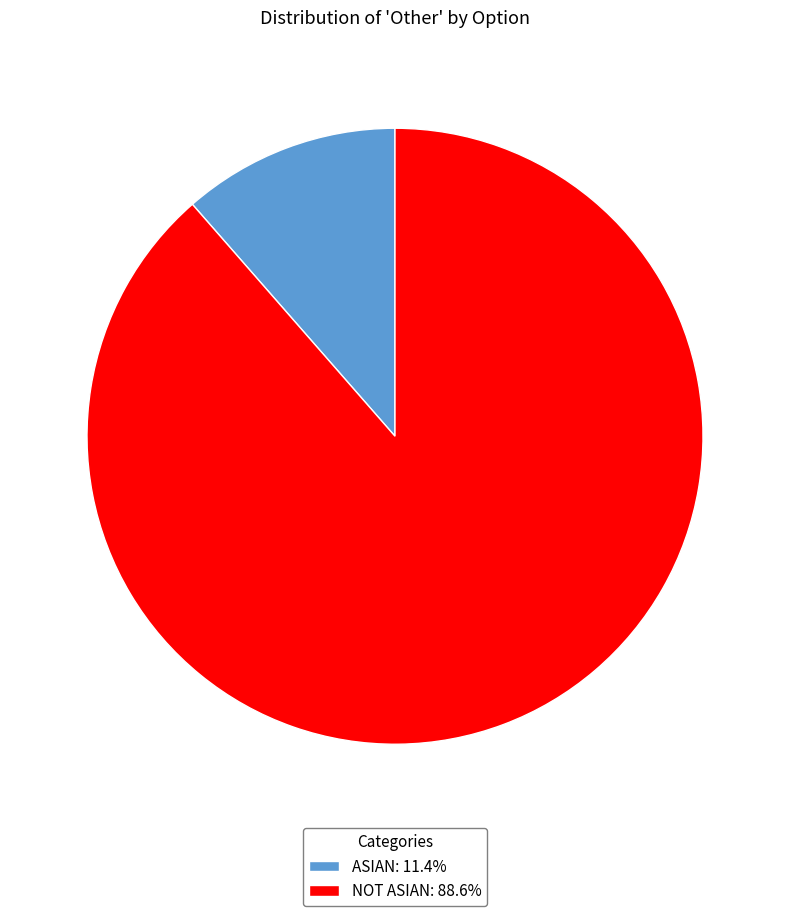

Is ASIAN: 11.4% the majority of the pie?

No